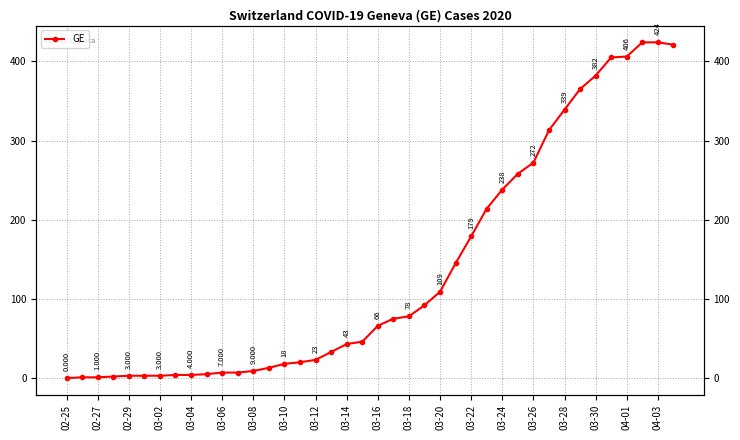

Does the chart have visible grid lines?

Yes